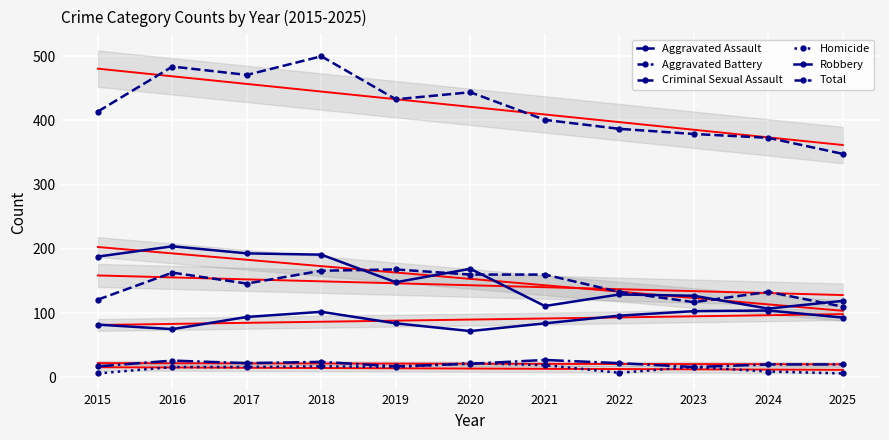

Which series has the largest range (max minus min)?

Total